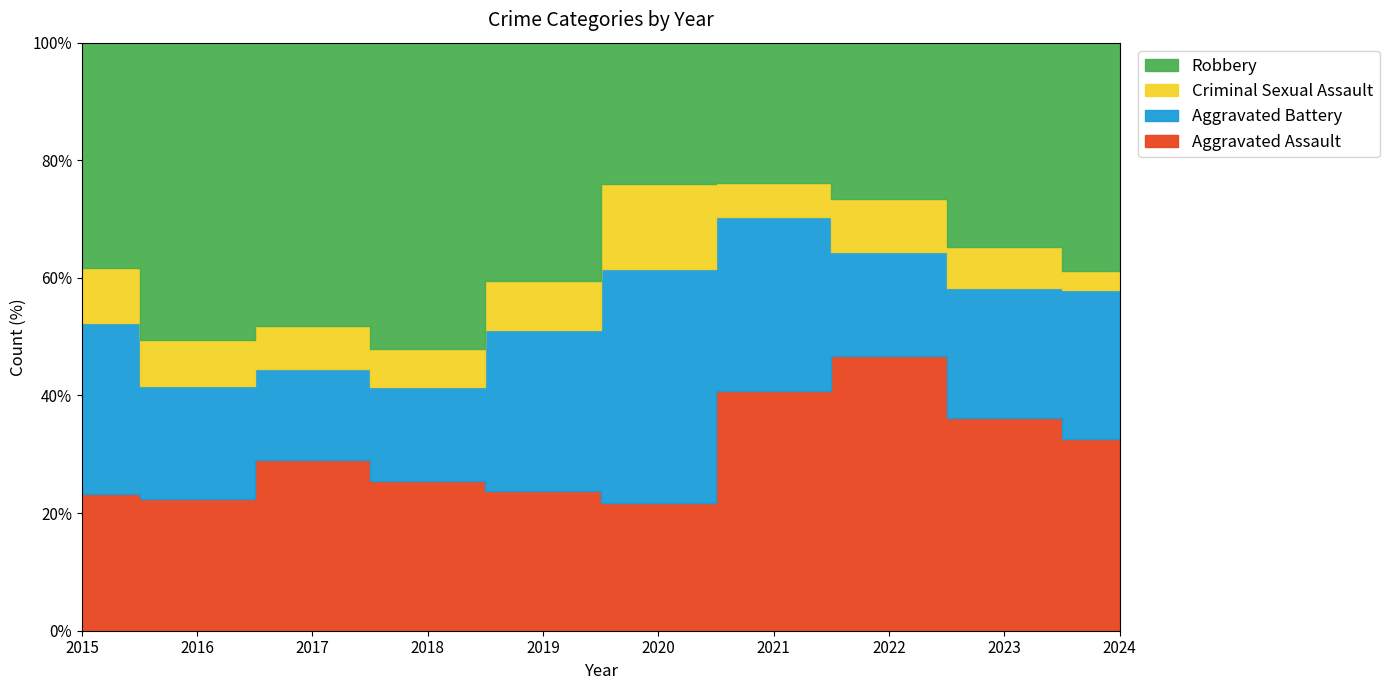

Is it true that Criminal Sexual Assault equals 10 at 2018?

False